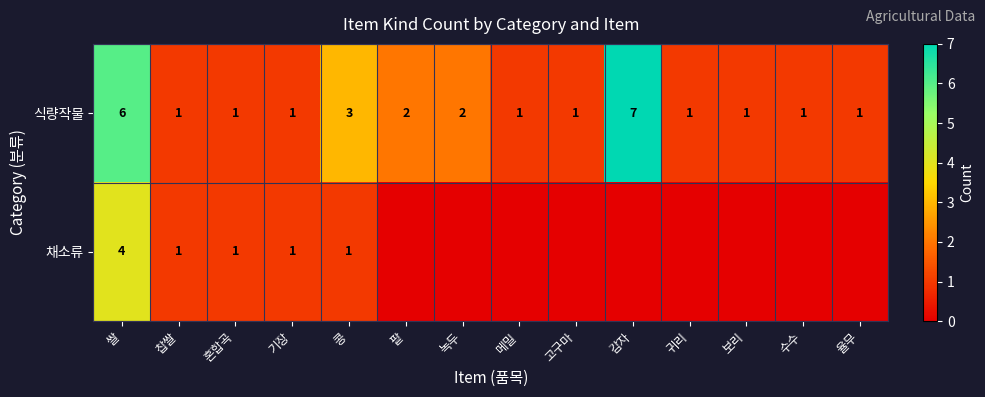

Which has a higher value, 녹두 or 수수?

녹두